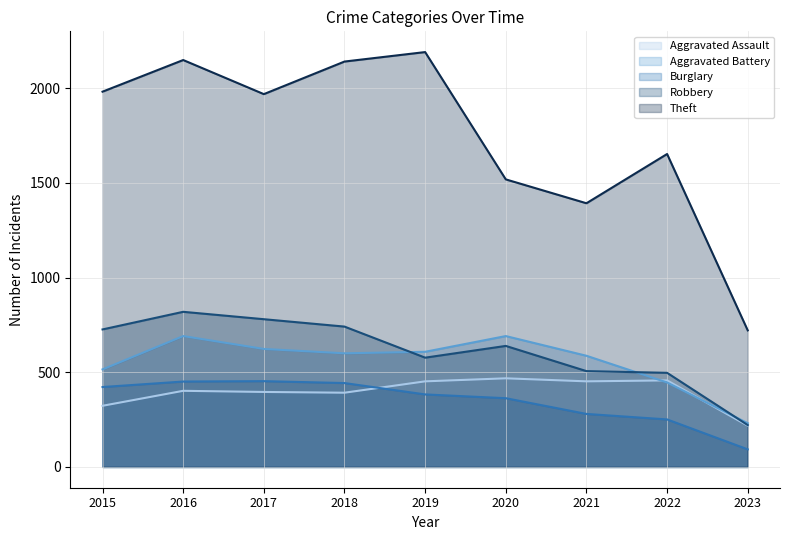

What are all the series names shown in the legend?

Aggravated Assault, Aggravated Battery, Burglary, Robbery, Theft